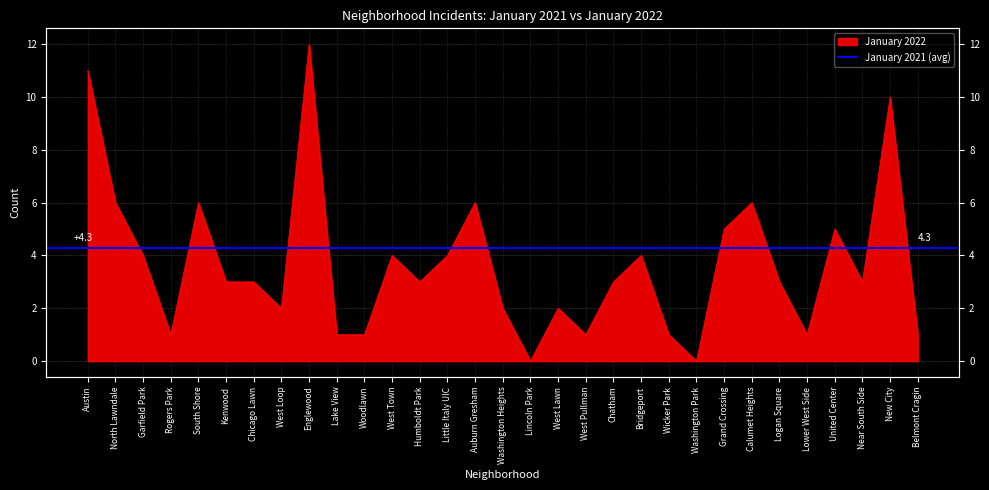

Rank the categories by value from lowest to highest.

Lincoln Park, Washington Park, Rogers Park, Lake View, Woodlawn, West Pullman, Wicker Park, Lower West Side, Belmont Cragin, West Loop, Washington Heights, West Lawn, Kenwood, Chicago Lawn, Humboldt Park, Chatham, Logan Square, Near South Side, Garfield Park, West Town, Little Italy UIC, Bridgeport, Grand Crossing, United Center, North Lawndale, South Shore, Auburn Gresham, Calumet Heights, New City, Austin, Englewood